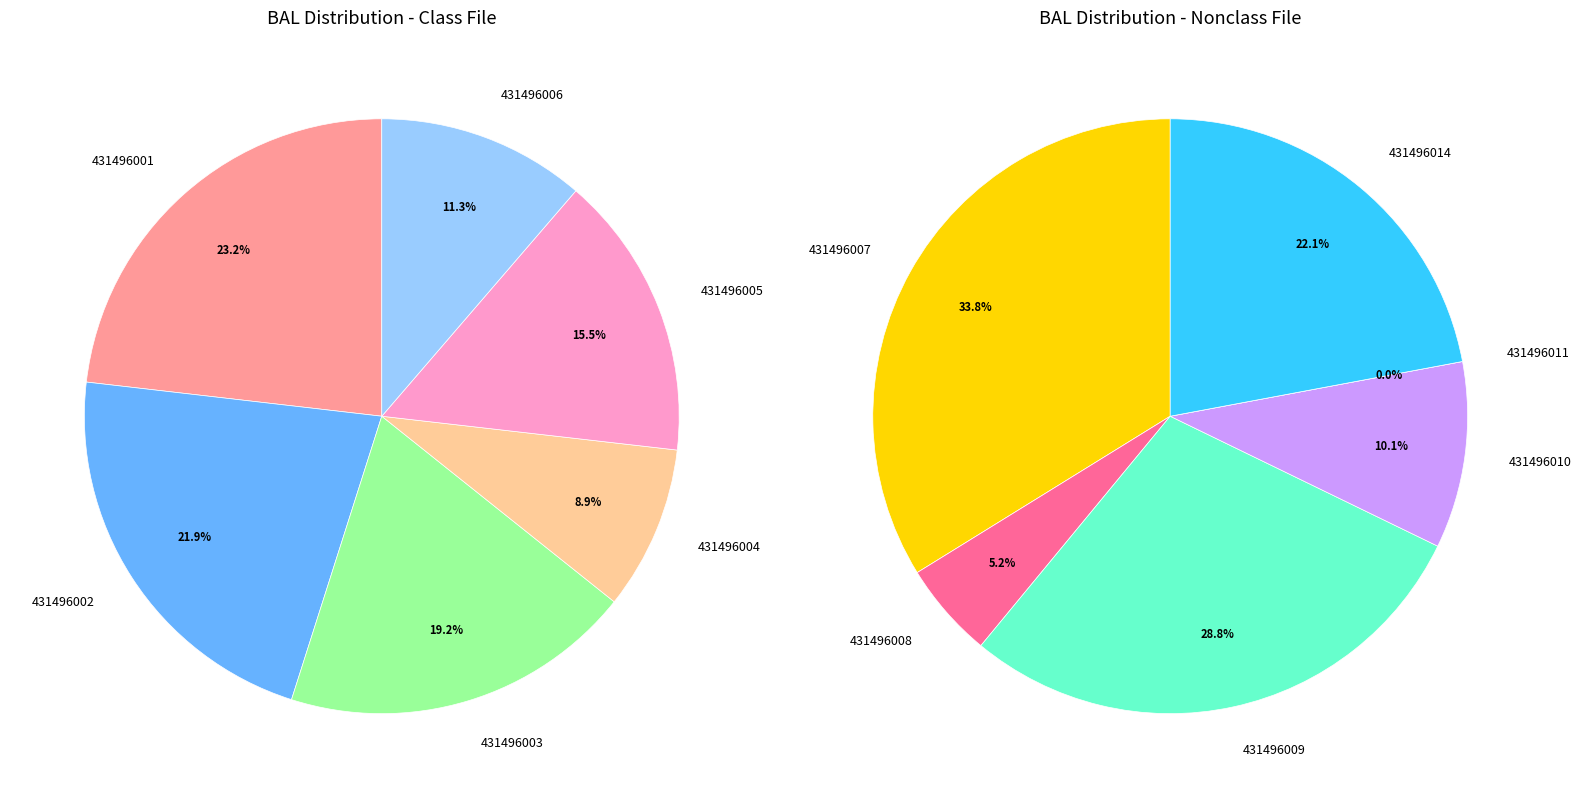

Which category has the biggest portion of the pie?

431496001